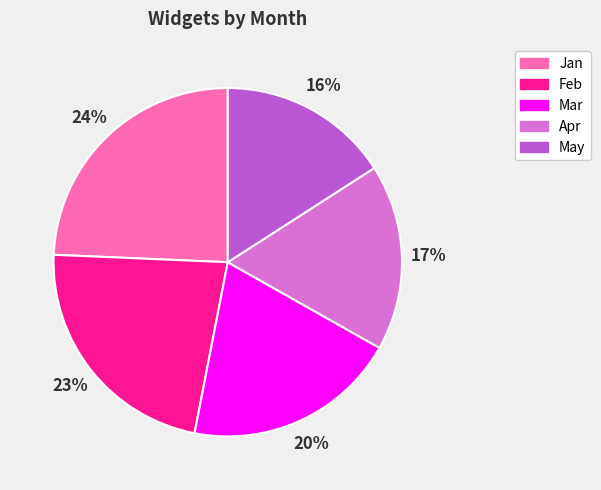

Is Jan the majority of the pie?

No